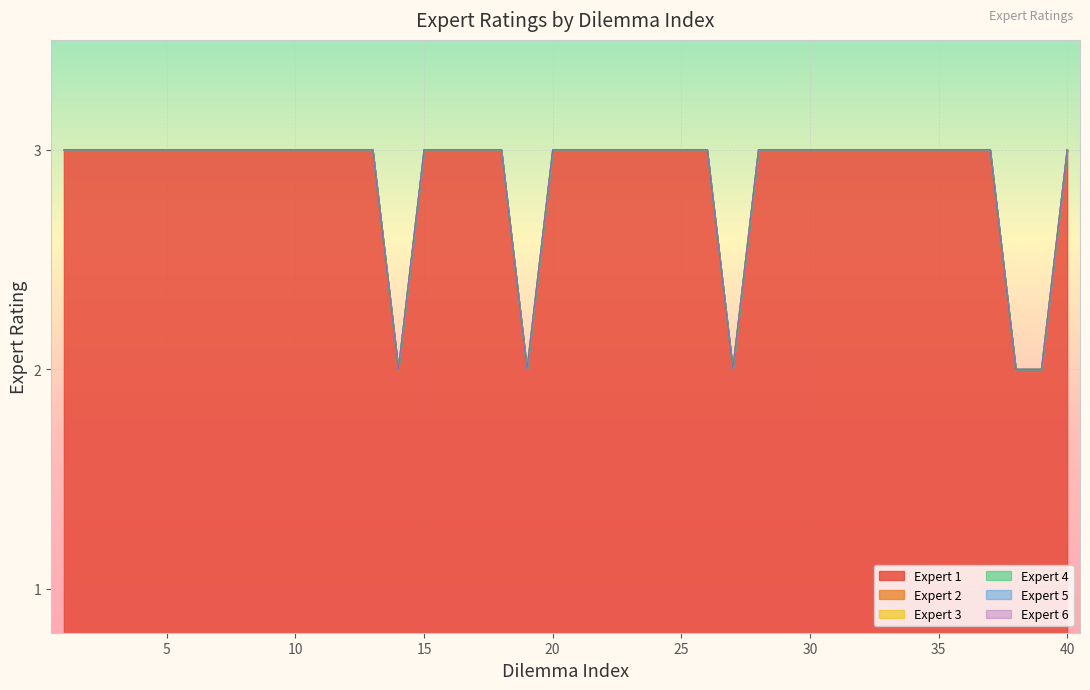

At which category is the sum across all series the highest?

1